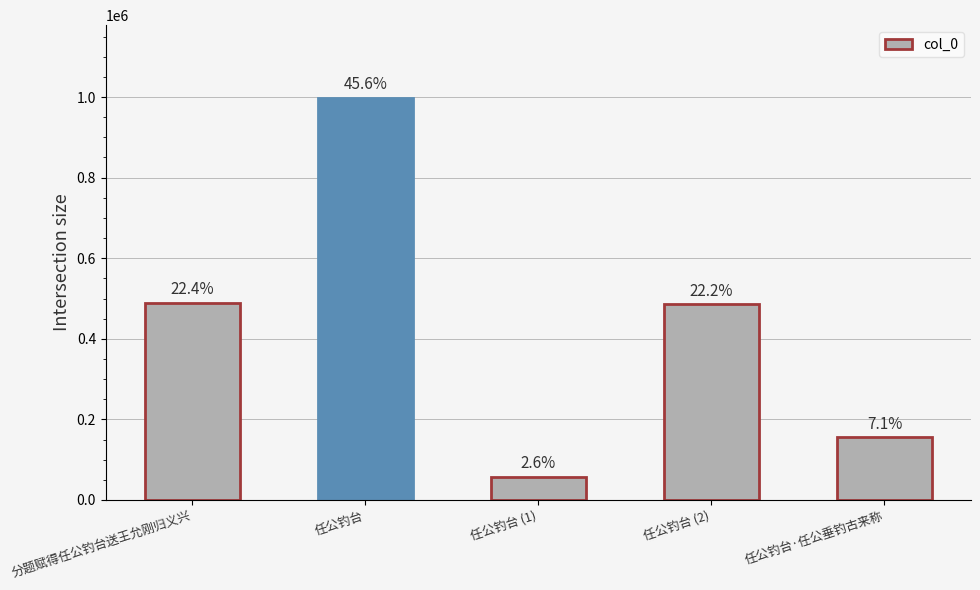

Which has a higher value, 任公钓台 (1) or 任公钓台 (2)?

任公钓台 (2)